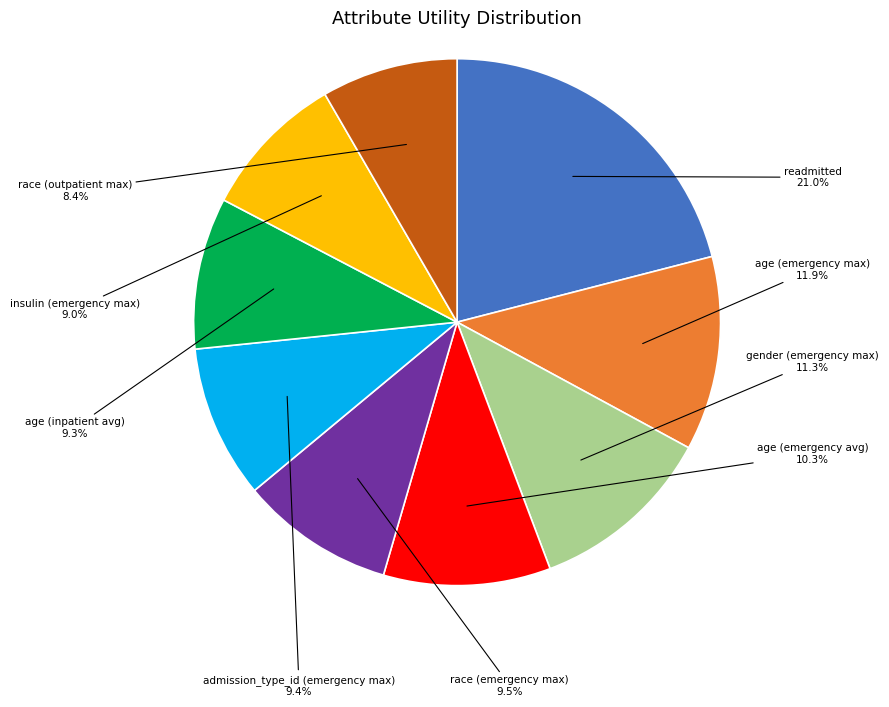

True or false: insulin (emergency max) accounts for 9% of the total.

True